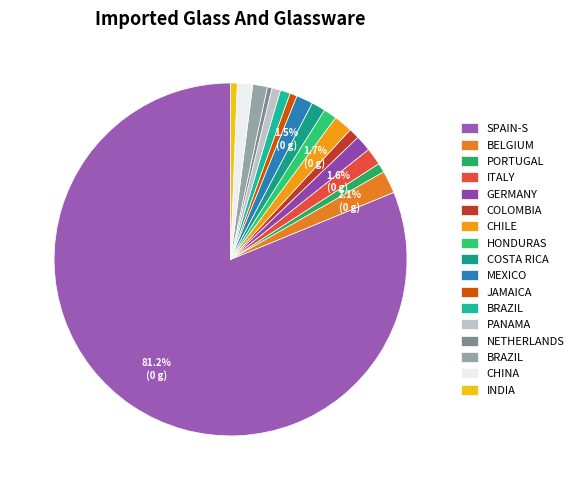

How many slices are in this pie chart?

17